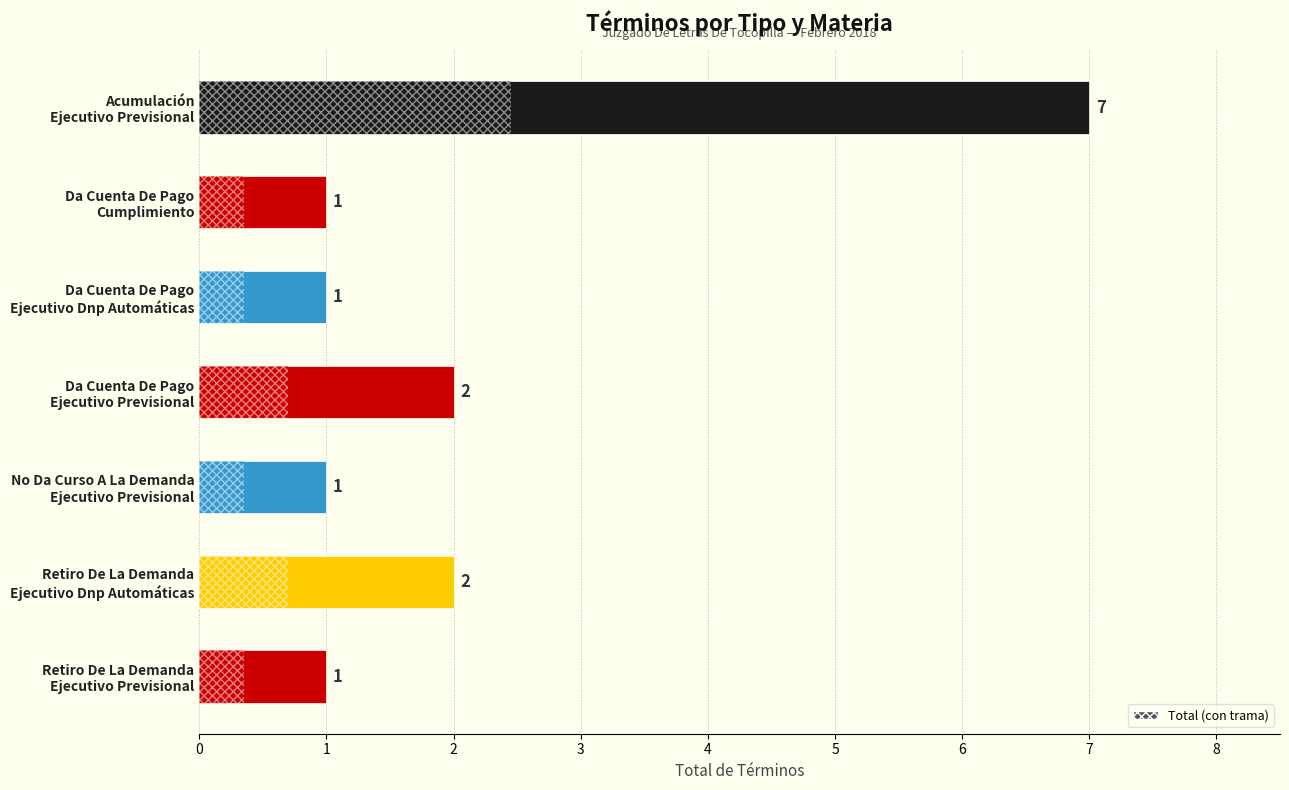

Count the values in the range 1 to 2.

6